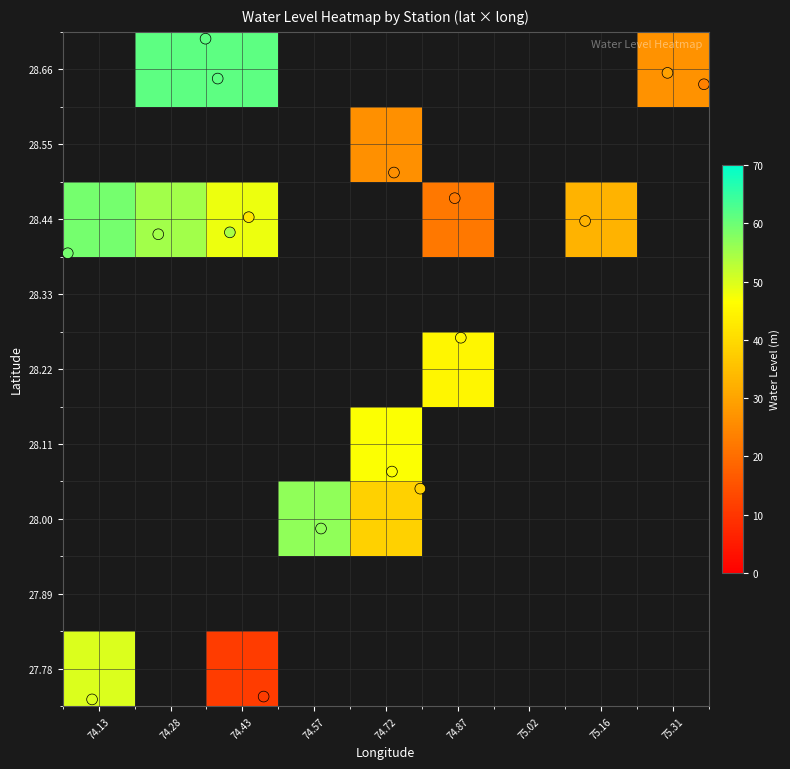

Reading right to left, what are all the values shown in this chart?

lat: 16=28.1	15=28.4	14=28.4	13=28.4	12=28.7	11=28.5	10=28.6	9=28.6	8=28.4	7=28.5	6=28.4	5=28.6	4=27.7	3=28.0	water_level=28.3	long=28.0	lat=27.7
long: 16=74.7	15=74.1	14=75.1	13=74.4	12=74.3	11=74.9	10=75.4	9=75.3	8=74.4	7=74.7	6=74.3	5=74.4	4=74.5	3=74.8	water_level=74.9	long=74.6	lat=74.1
water_level: 16=46.8	15=59.1	14=32.6	13=42.0	12=61.5	11=22.1	10=23.7	9=29.5	8=54.6	7=26.5	6=55.1	5=61.3	4=11.1	3=38.1	water_level=44.9	long=56.6	lat=49.9